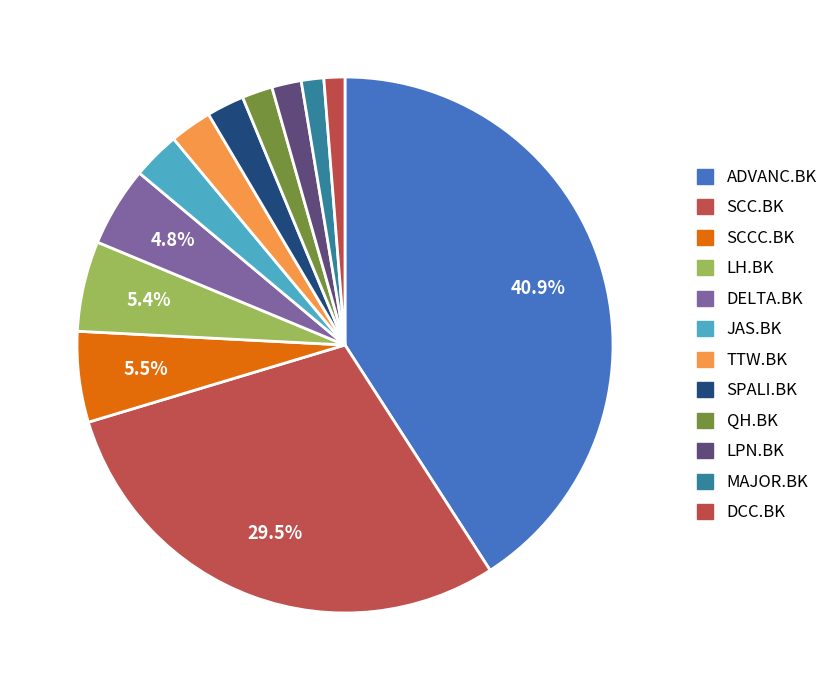

Which has a higher value, SPALI.BK or DCC.BK?

SPALI.BK